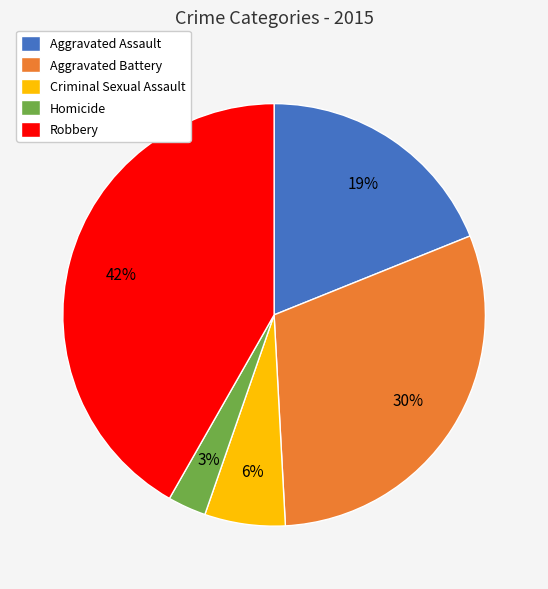

Approximately how many times larger is the value at Homicide compared to Aggravated Assault?

0.2